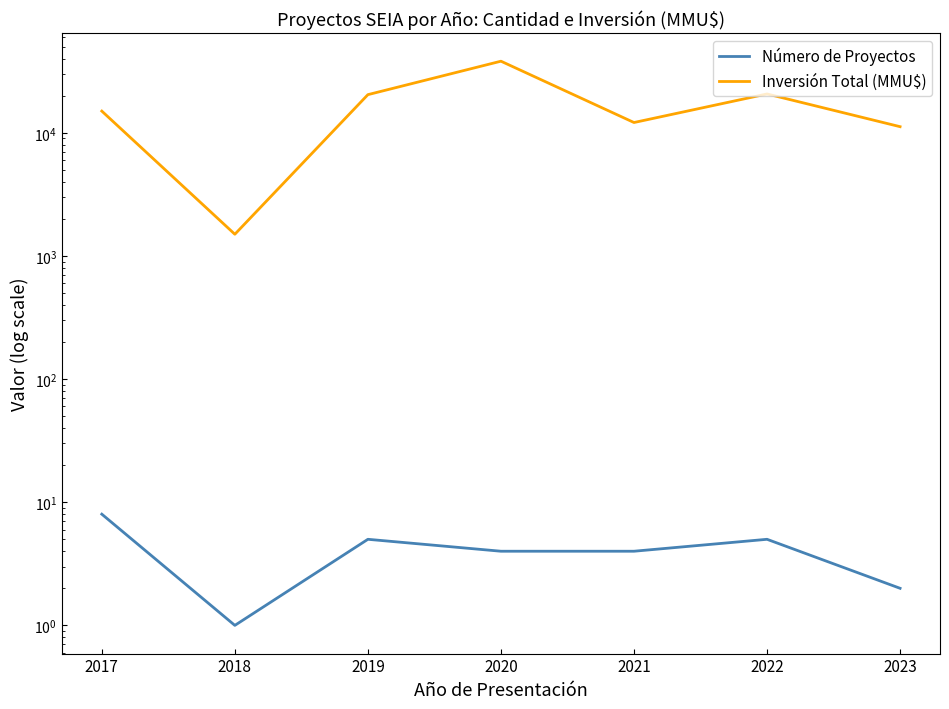

What is the difference between the second highest and second lowest values in the Inversión Total (MMU$) series?

9457